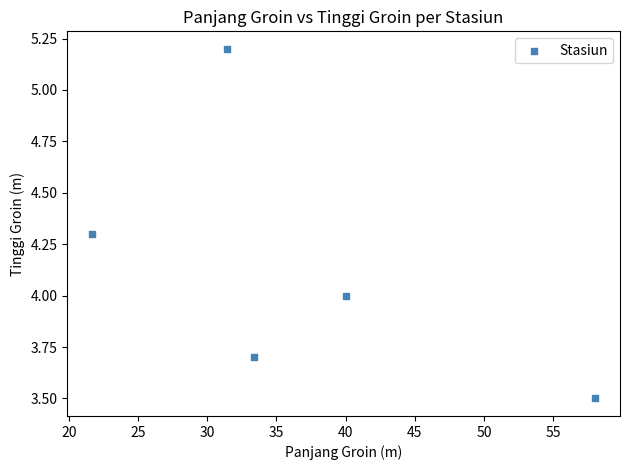

What is the range of Y values (max minus min)?

1.7